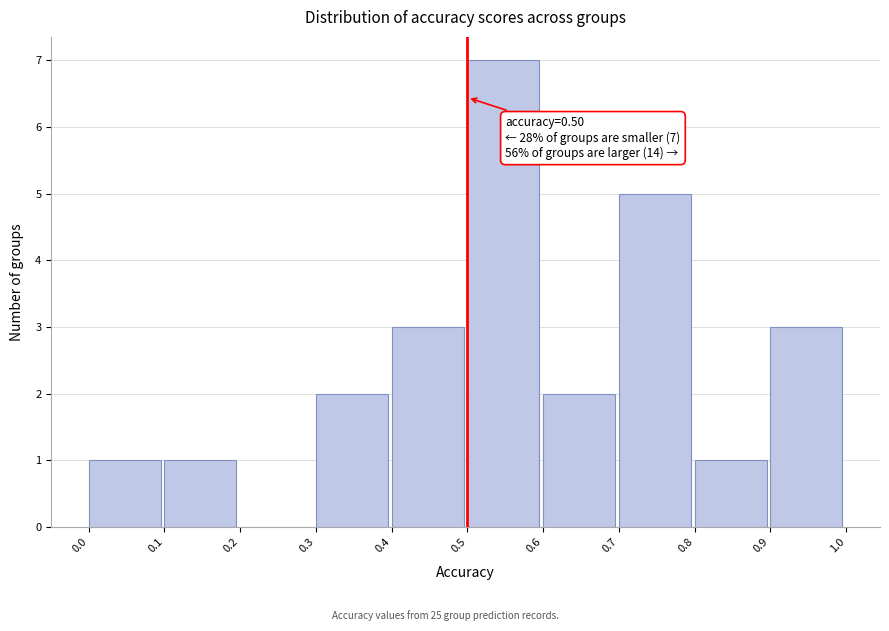

Over which range of the x-axis is the bar tallest?

0.5 to 0.6